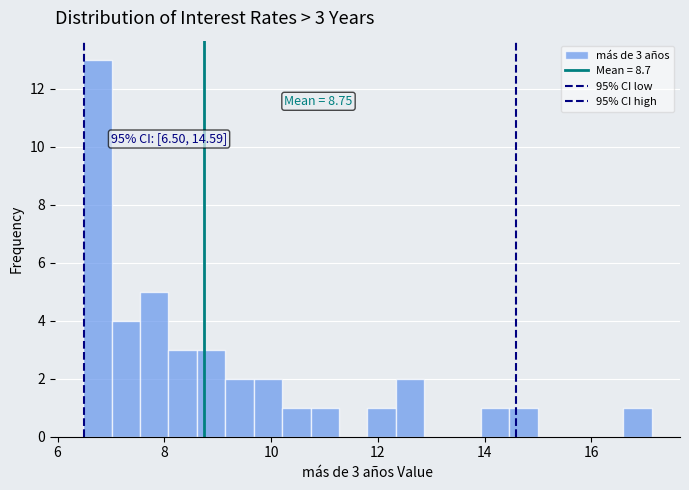

Read against the x-axis, roughly where is the centre of the tallest bar?

6.8